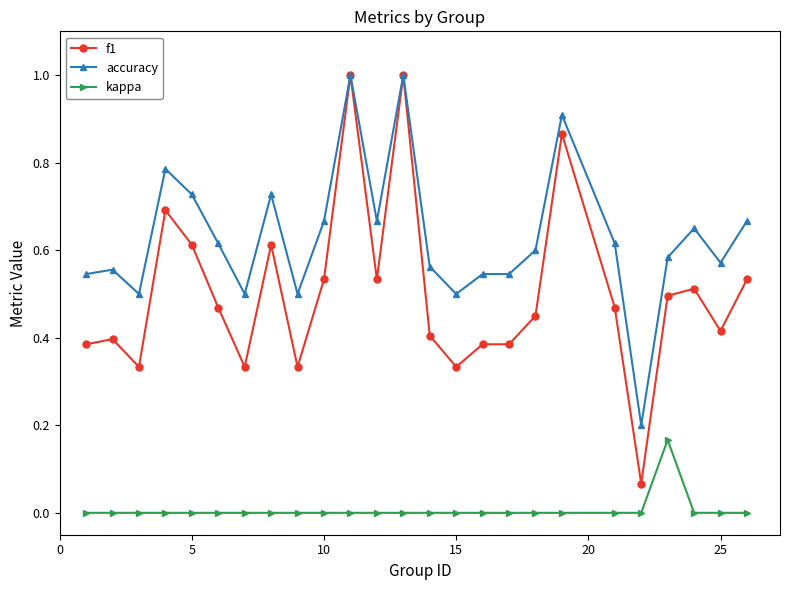

How many data points does each series have?

25